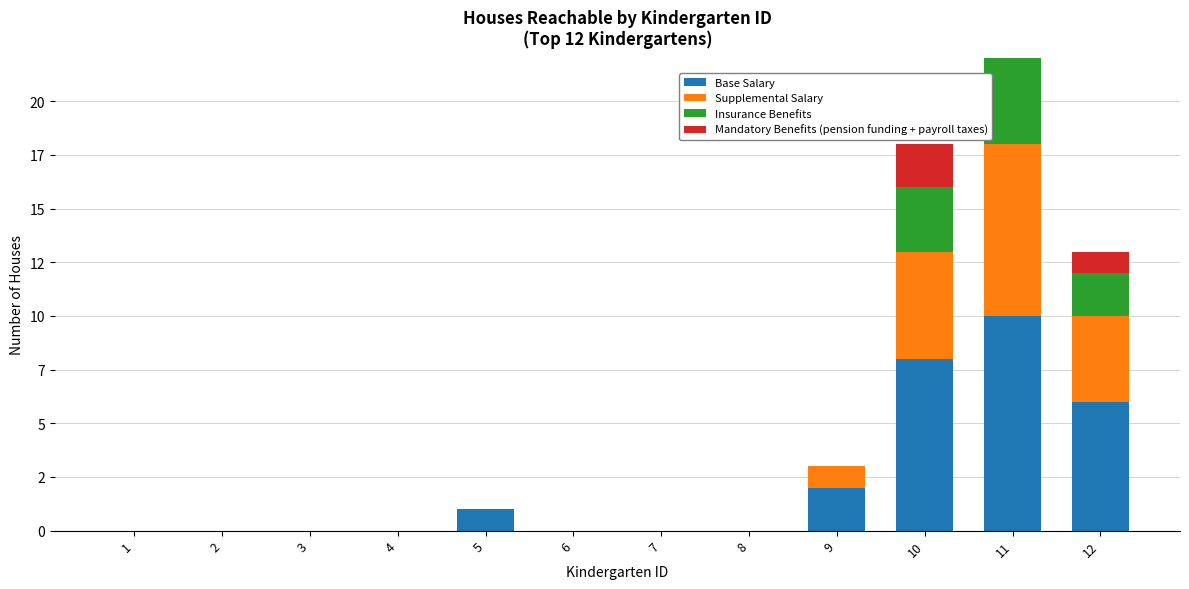

What is the greatest value displayed?

10